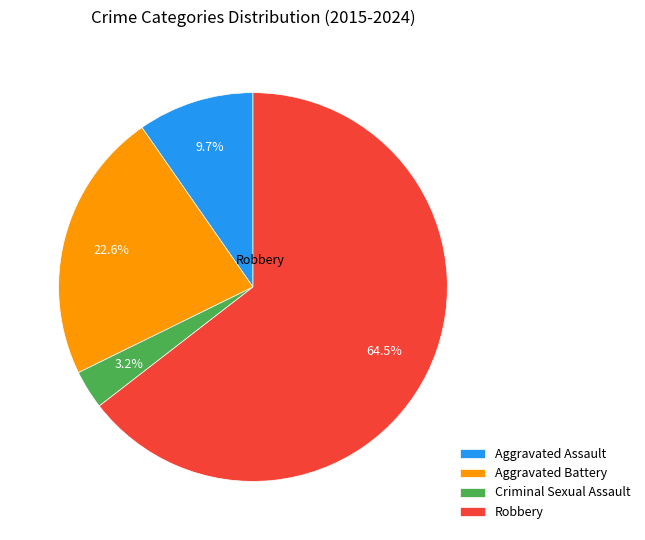

Which category has the biggest portion of the pie?

Robbery